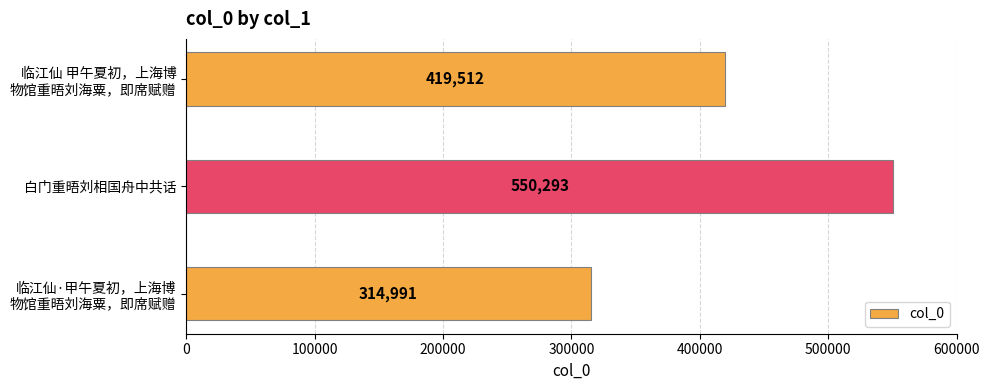

Is it true that the value at 白门重晤刘相国舟中共话 is 550293?

True